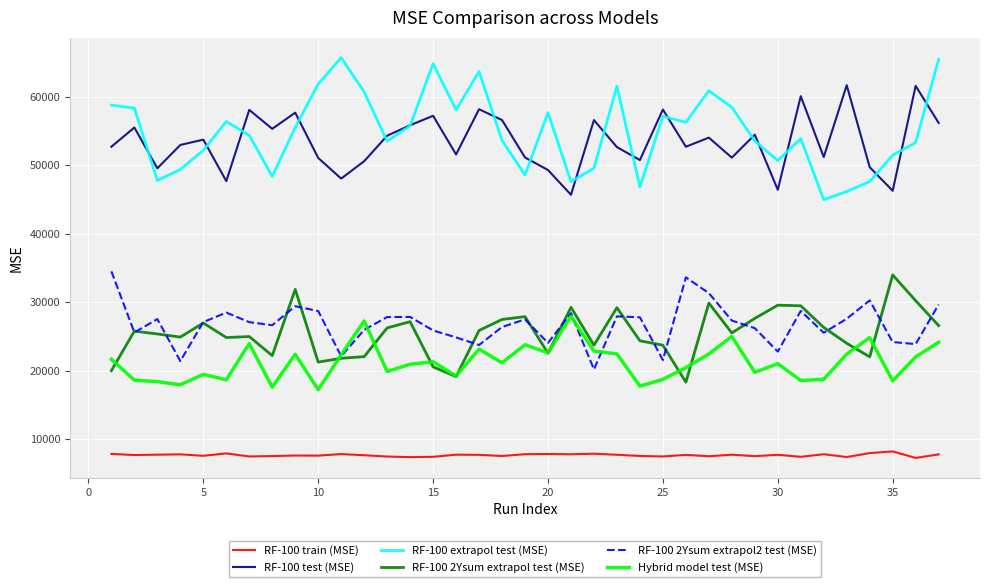

How many lines are shown in the chart?

6